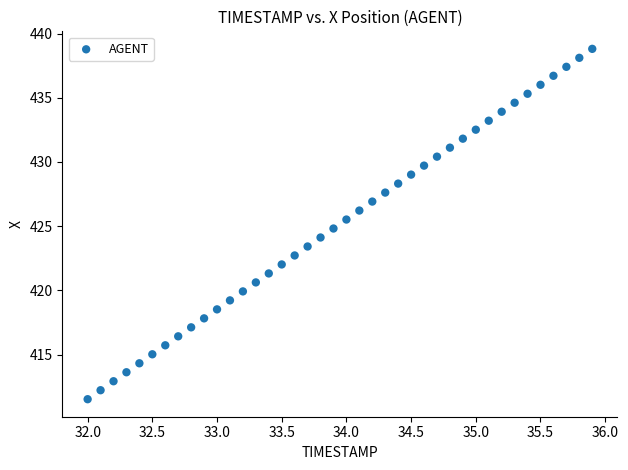

What is the range of Y values (max minus min)?

27.3